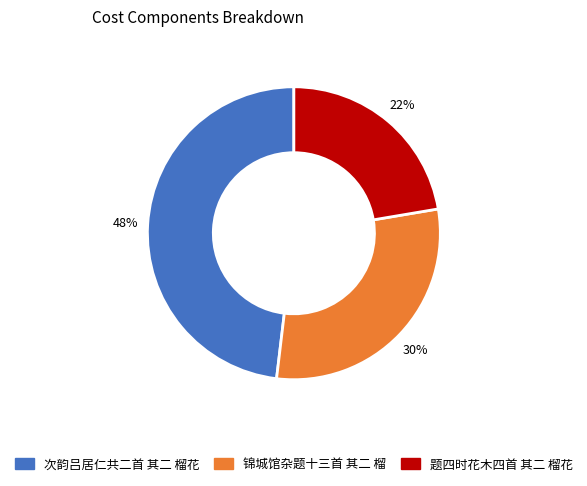

True or false: 锦城馆杂题十三首 其二 榴 accounts for 30% of the total.

True